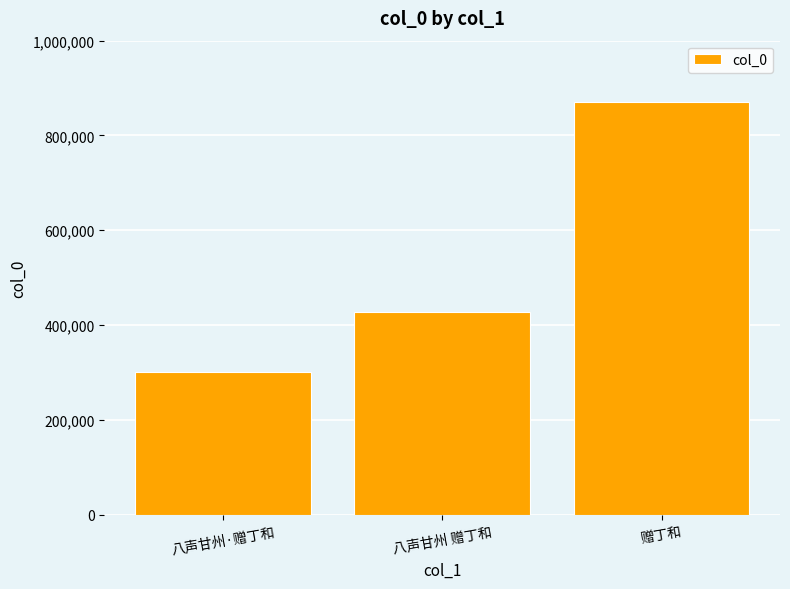

What is the minimum value shown in the chart?

301764